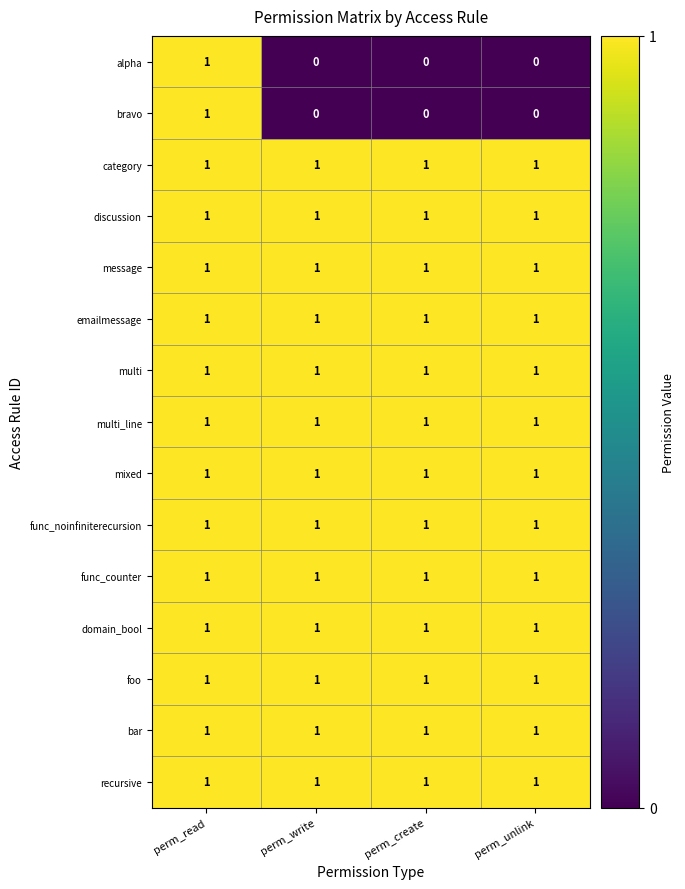

The value of foo at perm_create is 1. True or false?

True